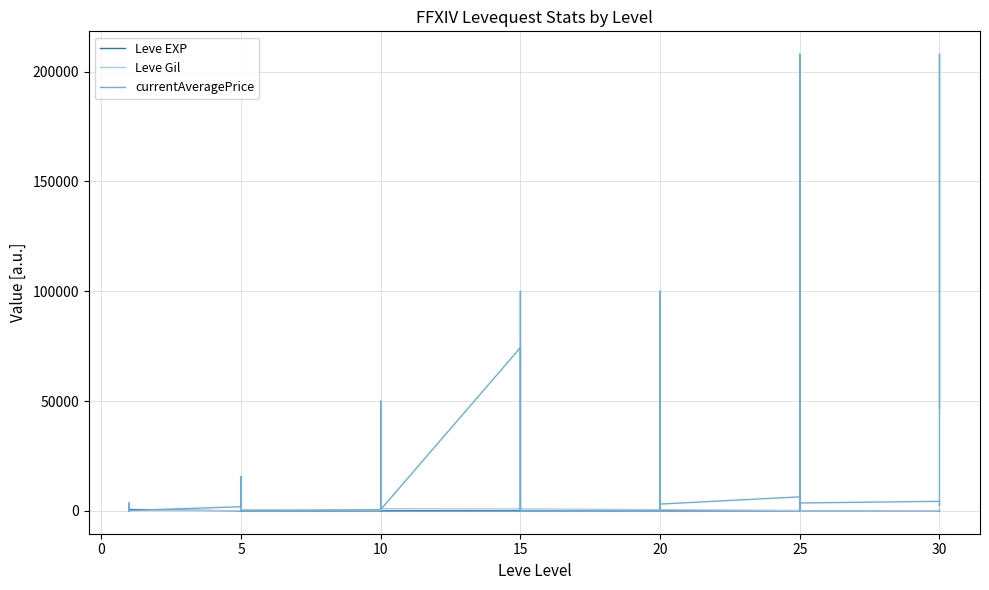

Reading right to left, transcribe all the data shown in this chart.

Leve EXP: 62	31	64	31	12	36	39	8	36	47	8	12	17	28	16	9	14	18	24	7	13	18	9	13	9	3	7	4	3	2	5	2	6	4	630	1	1	630	1	1
Leve Gil: 560	330	910	70	0	390	990	660	390	200	570	960	120	10	800	540	920	910	790	170	40	910	990	90	430	780	880	280	600	490	220	790	840	110	113	690	160	112	690	330
currentAveragePrice: 46666	207948	2262	4346	3600	207948	354	3107	3117	6391	3107	74333	0	16008	100000	100	0	615	100000	1688	0	74333	615	49999	14008	1674	1000	550	0	606	1967	1997	15665	1894	194	2219	1893	32	3763	1820